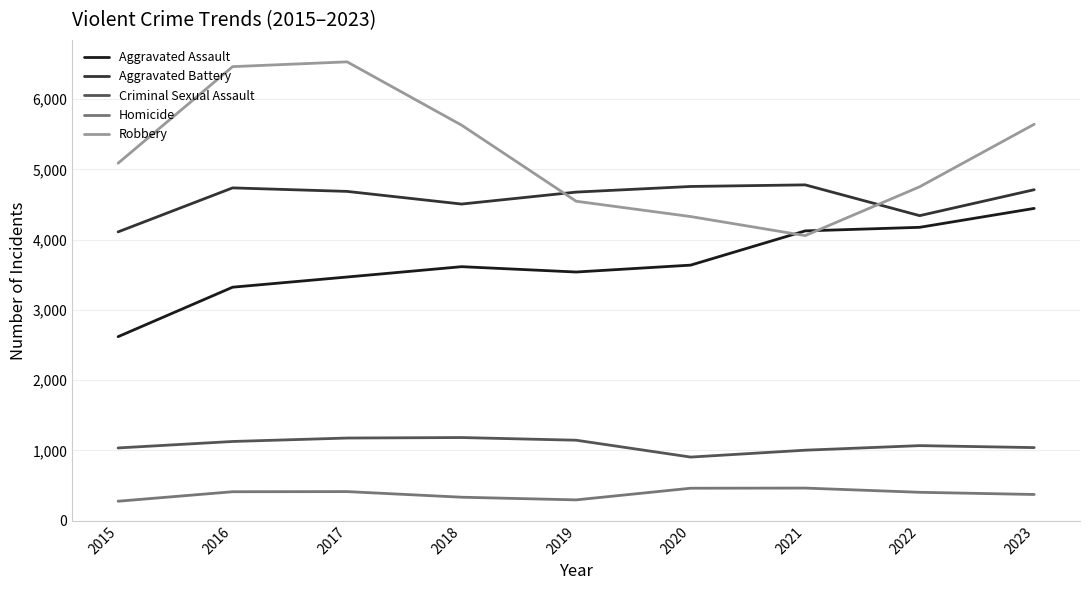

Where is Aggravated Assault nearest to the value 3531?

2019